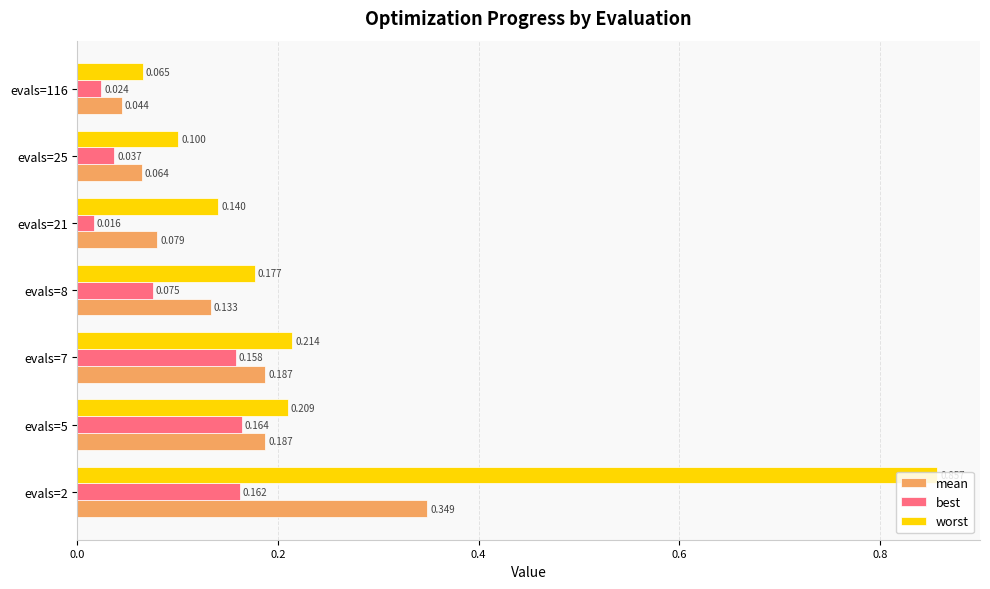

What is the difference between the second highest and second lowest values in the mean series?

0.1